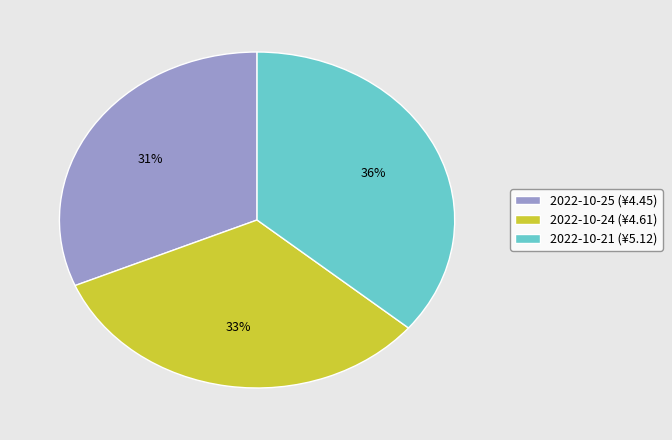

What is the largest slice in the pie chart?

2022-10-21 (¥5.12)